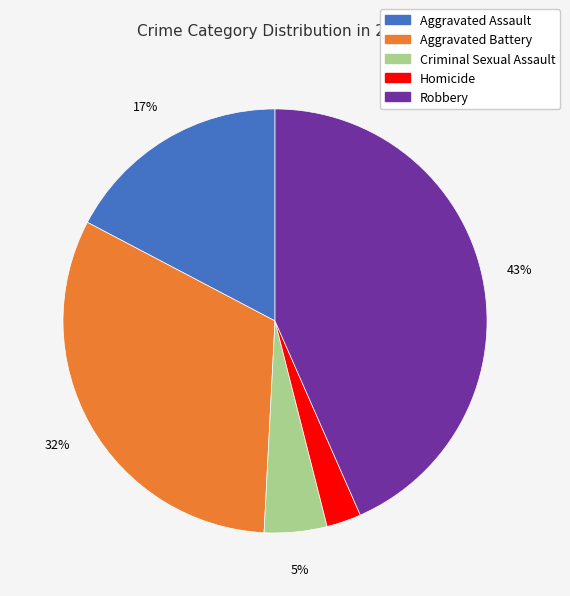

Rank the categories by value from lowest to highest.

Homicide, Criminal Sexual Assault, Aggravated Assault, Aggravated Battery, Robbery